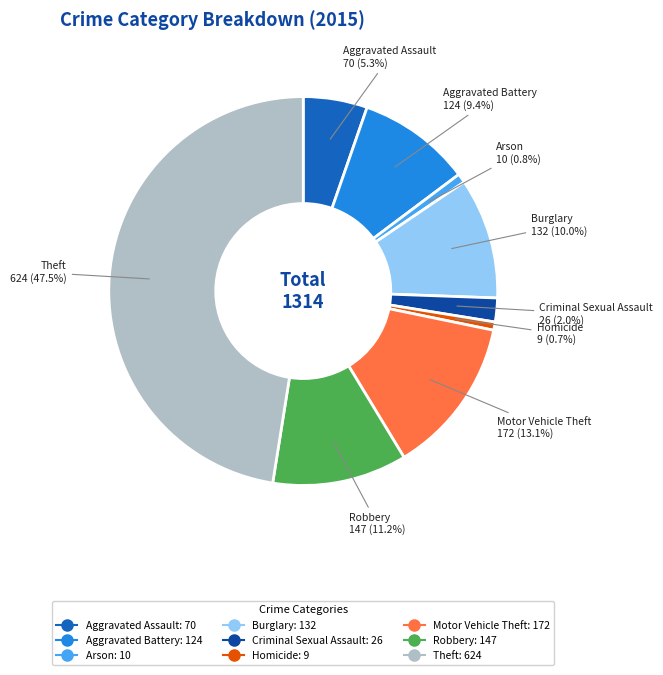

What is the total percentage of Burglary and Theft?

57.5%